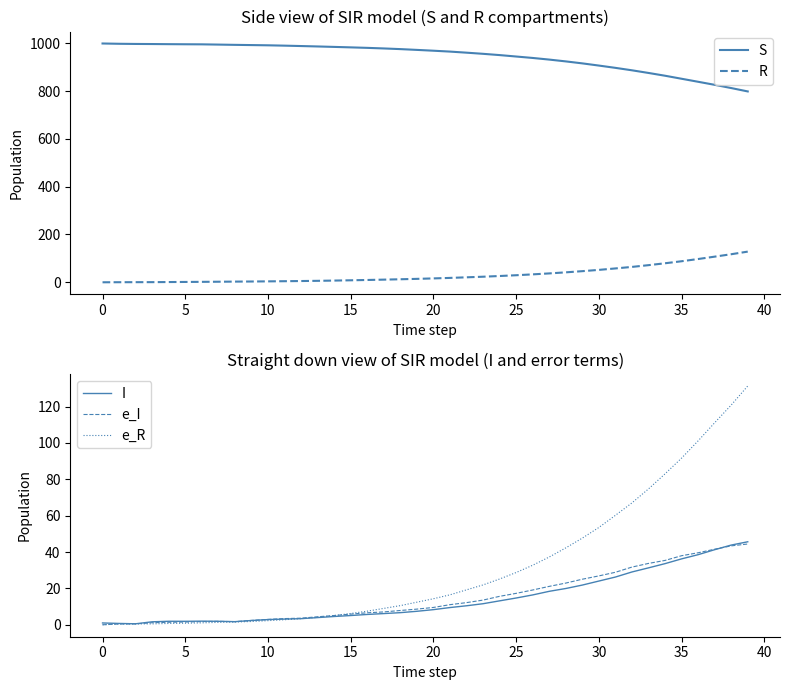

How many lines are shown in the chart?

5